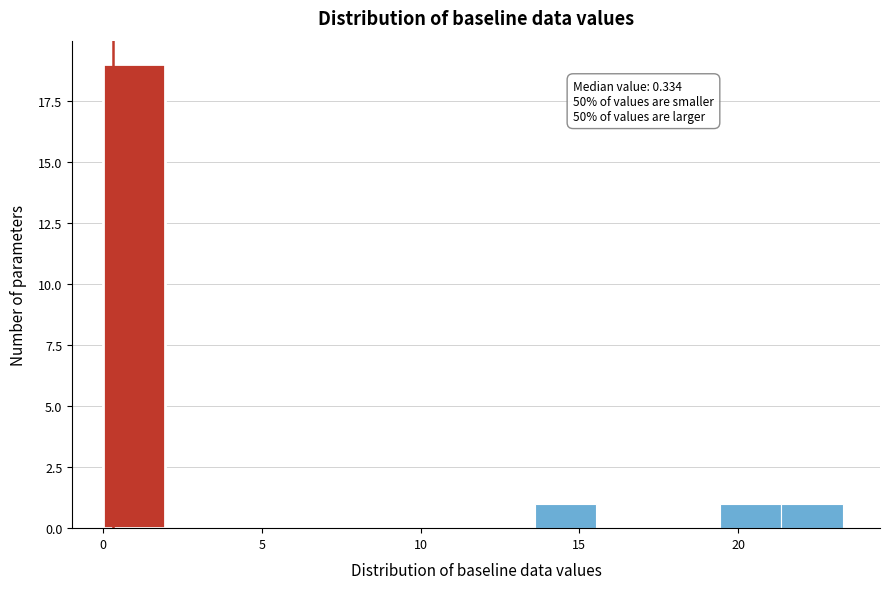

Read against the x-axis, roughly where is the centre of the tallest bar?

1.0